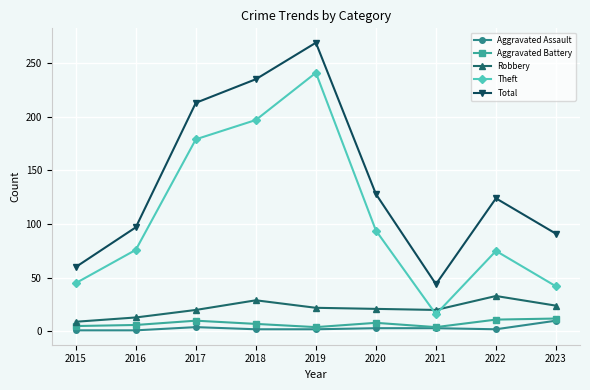

At which category does the chart reach its peak across all series?

2019